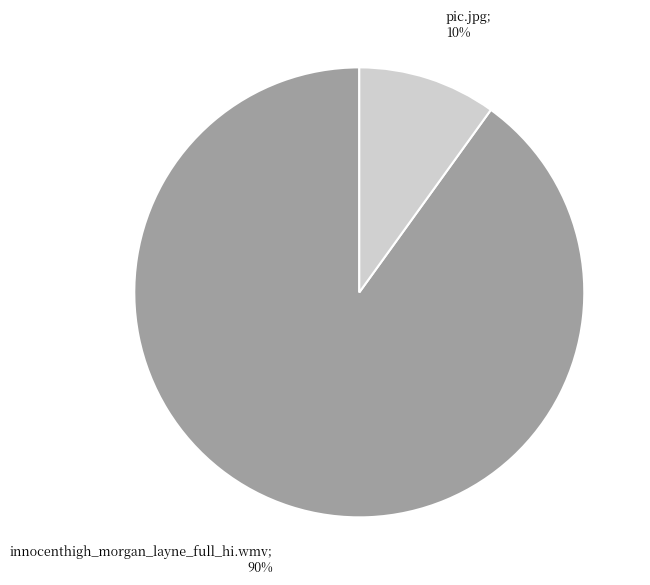

To the nearest percent, what is the difference between the largest and smallest slice percentages?

80%